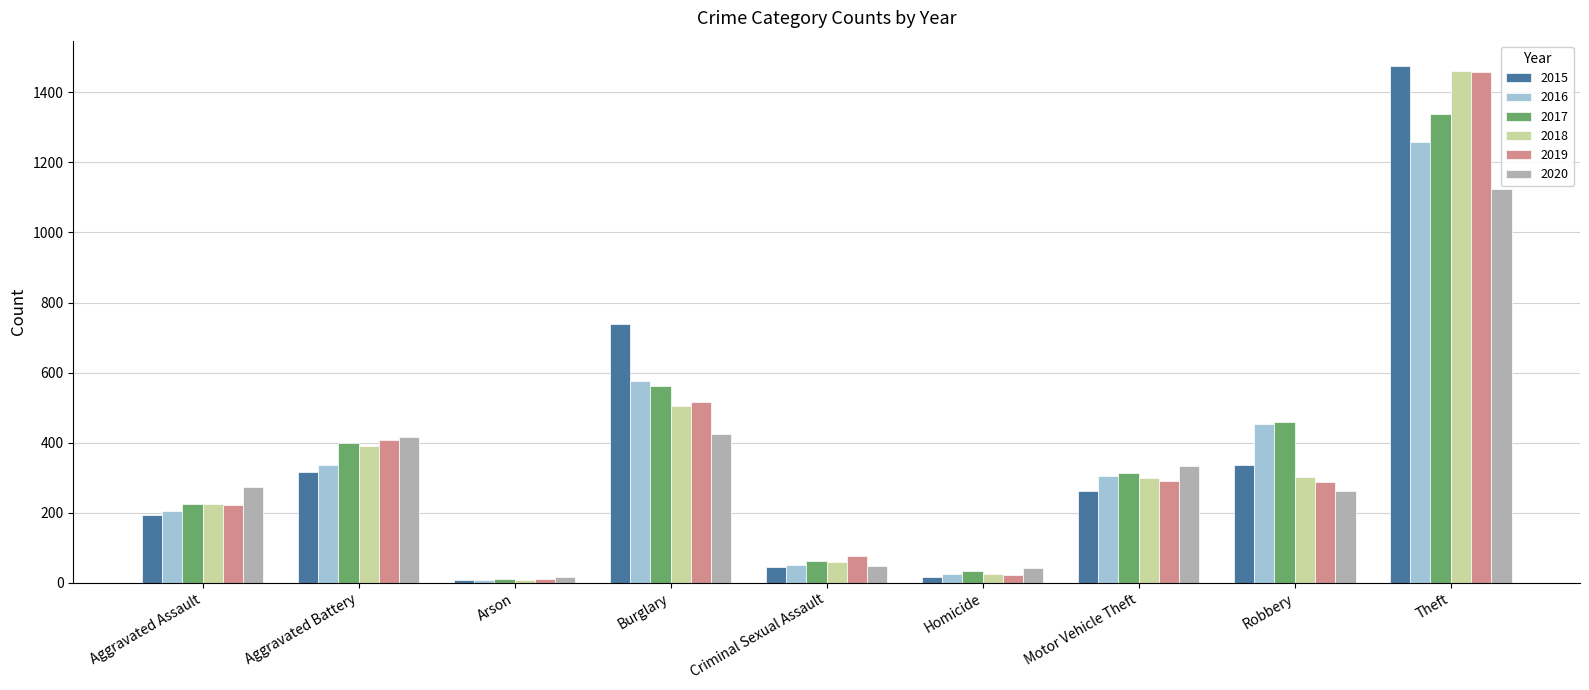

At which label is 2019 closest to 735?

Burglary